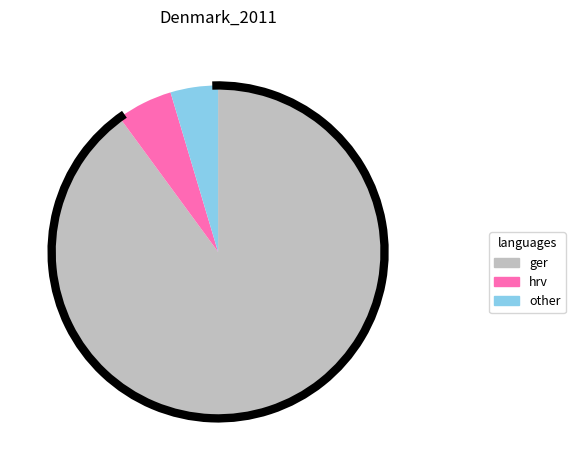

What is the smallest slice in the pie chart?

other